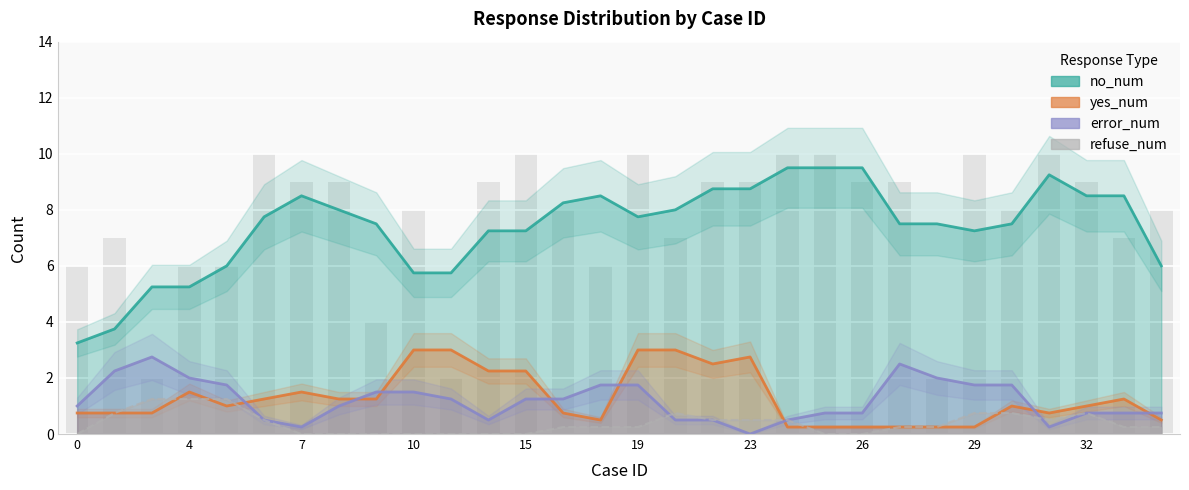

Where is refuse_num nearest to the value 1?

17